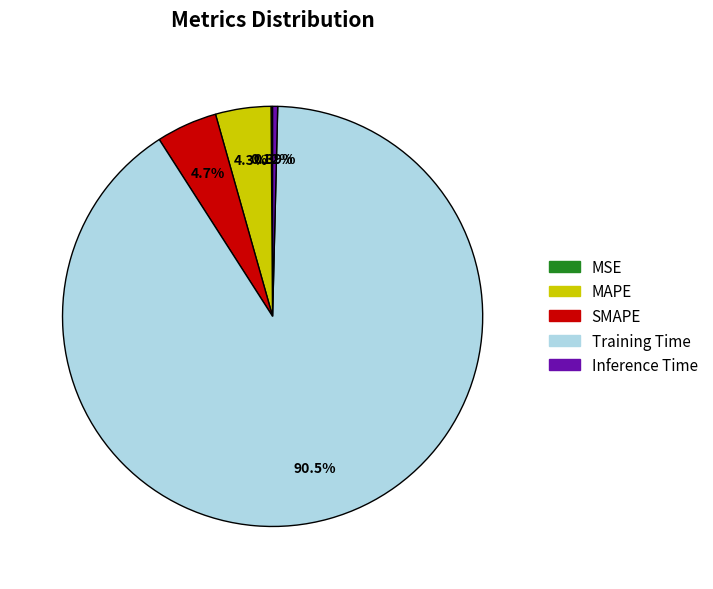

Is the sum of MAPE and Training Time greater than half?

Yes